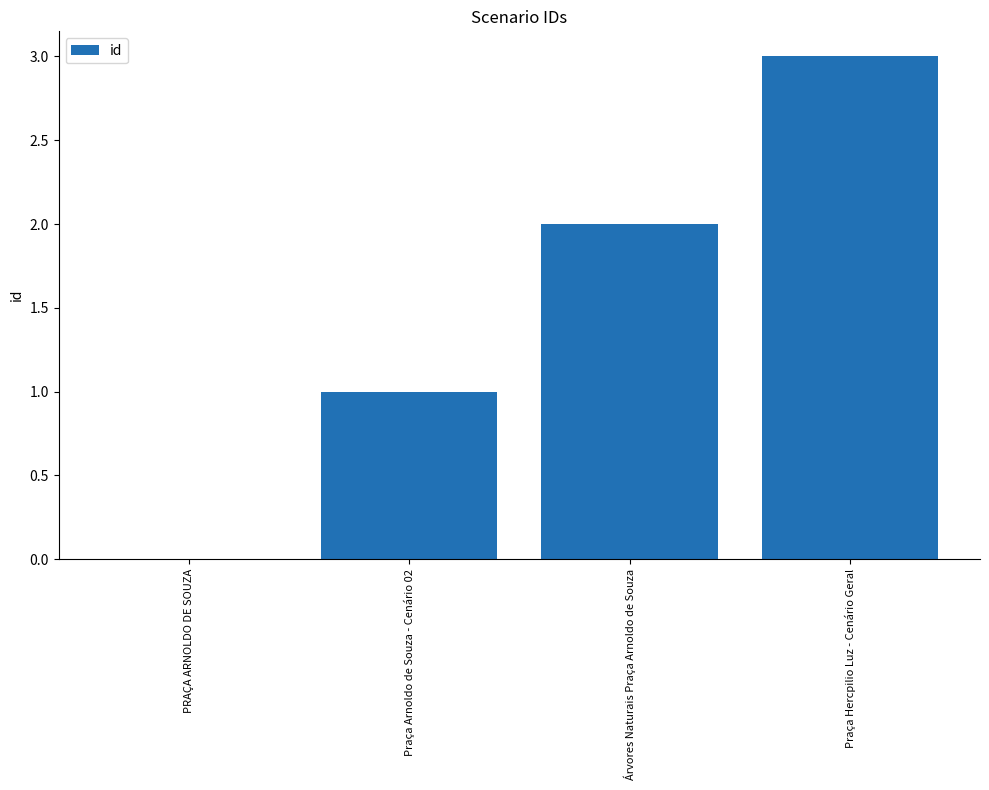

The value at Árvores Naturais Praça Arnoldo de Souza is 2. True or false?

True